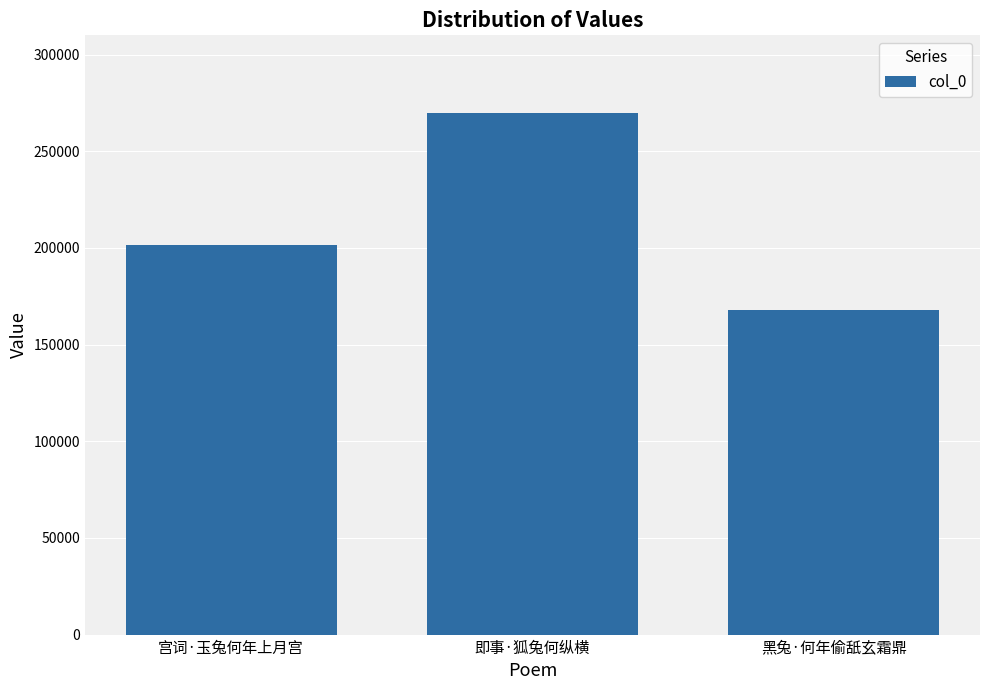

Rank the categories by value from lowest to highest.

黑兔·何年偷舐玄霜鼎, 宫词·玉兔何年上月宫, 即事·狐兔何纵横